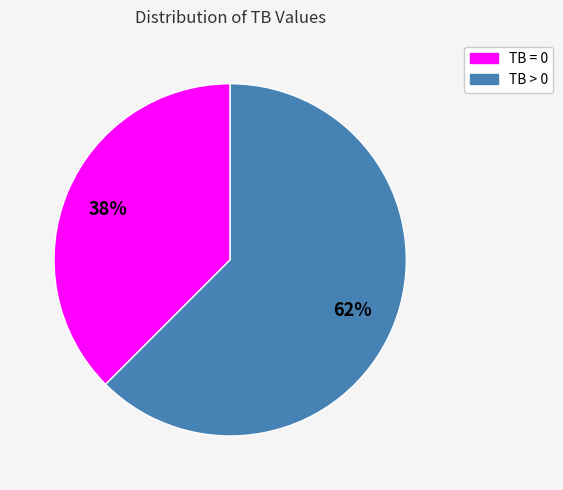

Which category has the smallest portion of the pie?

TB = 0